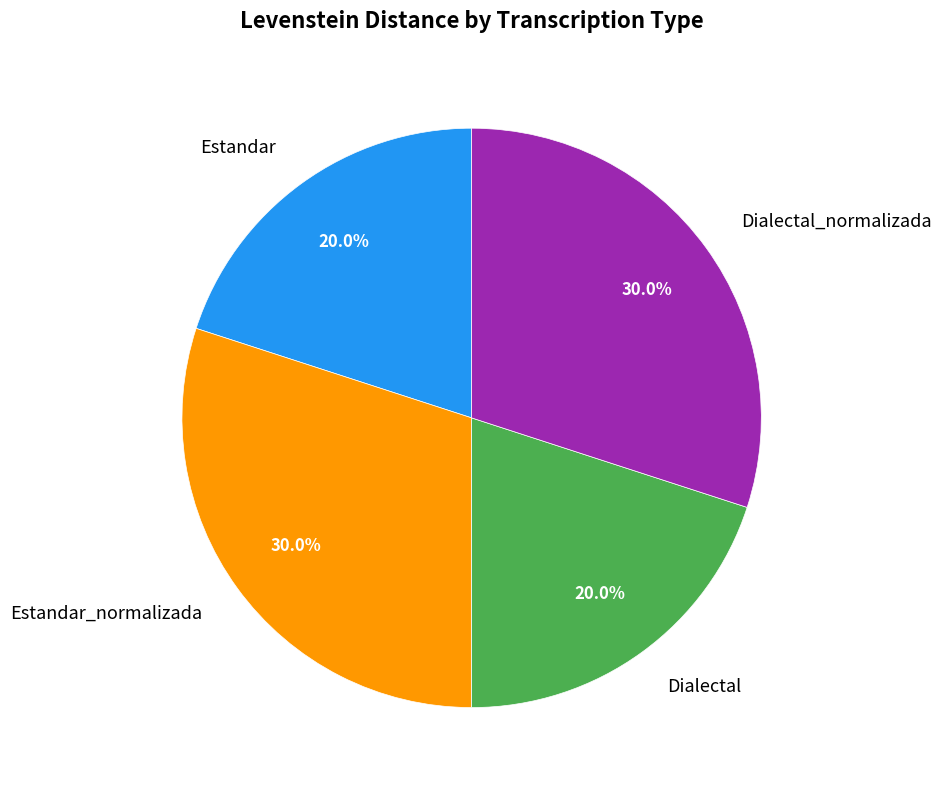

Does Estandar_normalizada account for over 50% of the chart?

No